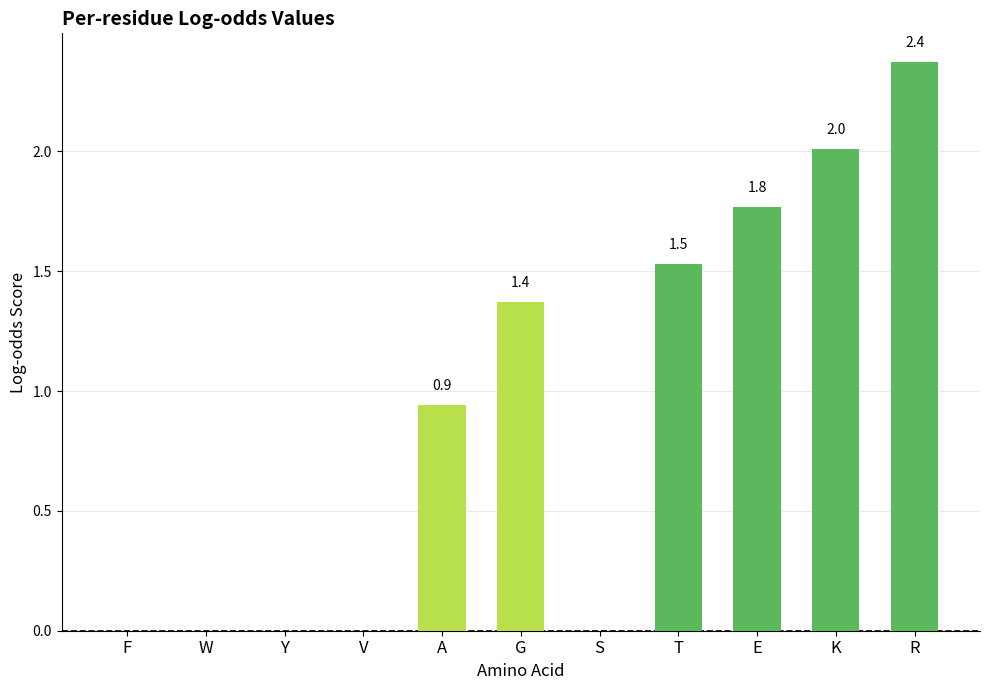

At which label is the value closest to 1?

A